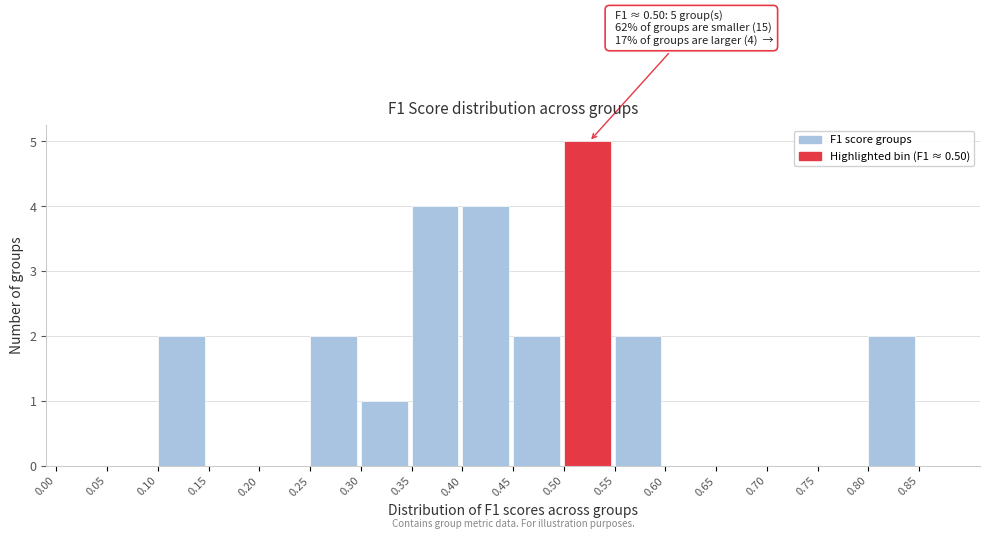

Over which range of the x-axis is the bar tallest?

0.50 to 0.55